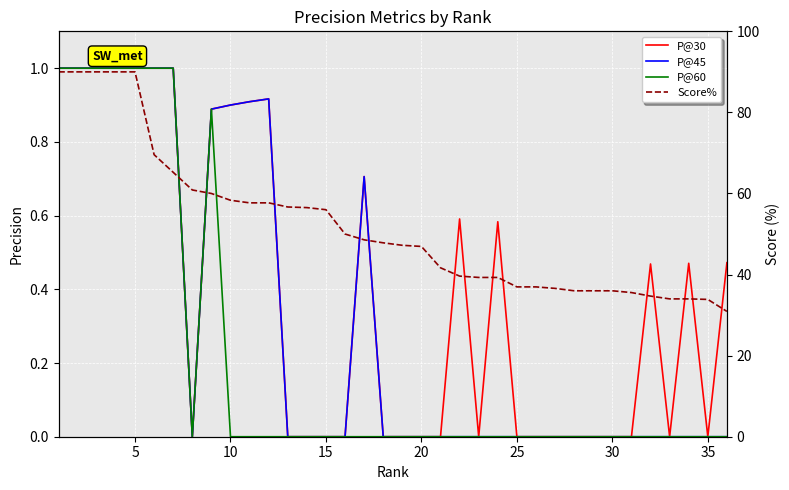

In P@60, how many points are lower than both neighbors (excluding endpoints)?

1